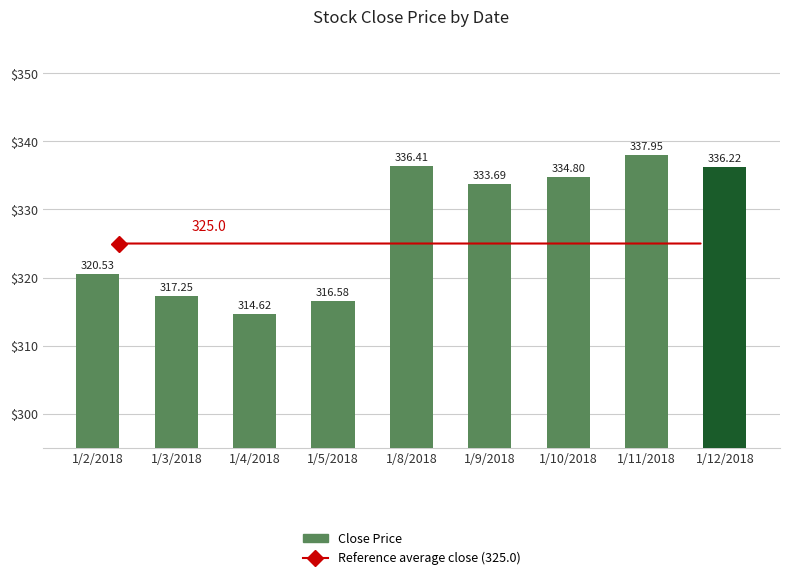

What is the label of the 9th bar from the right?

1/2/2018